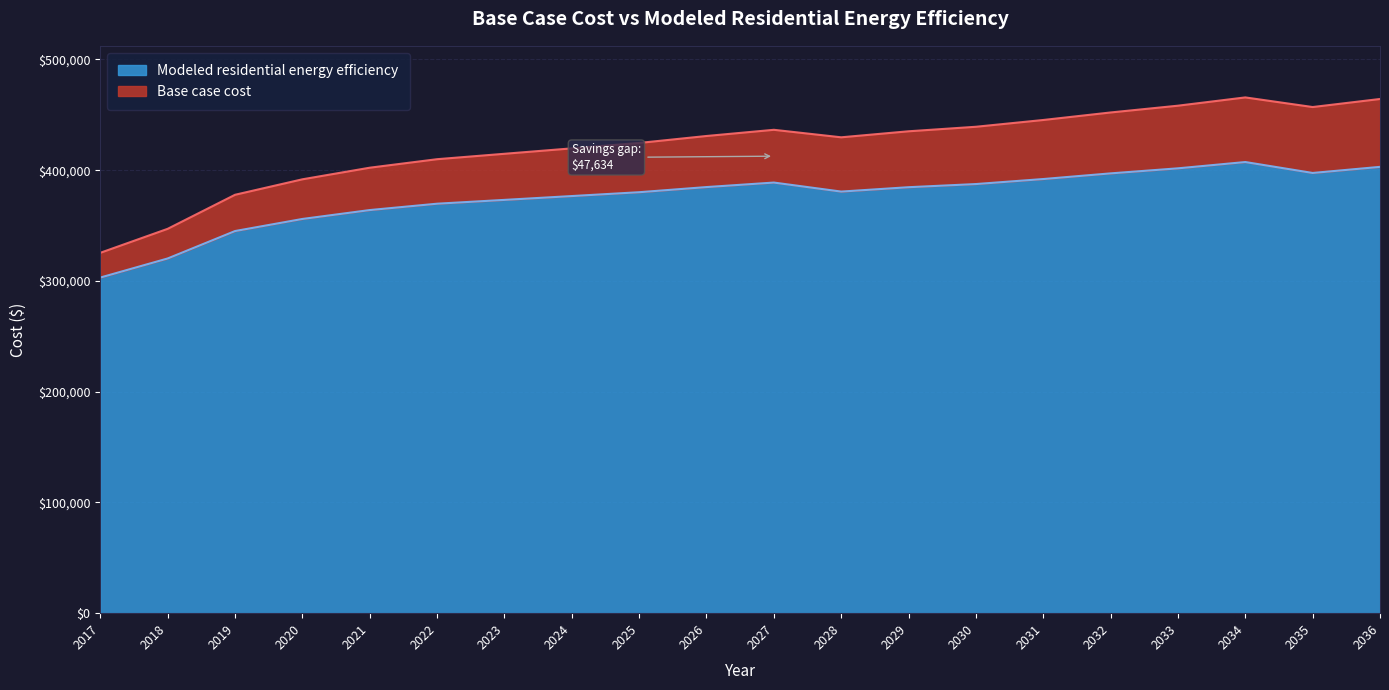

Reading left to right, extract all data points from this chart.

Base case cost: 325392.4	347042.3	377771.2	391738.8	402214.6	409896.8	414785.5	419674.2	424562.9	430848.4	436435.4	429663.4	435100.2	439177.8	445294.2	452090.2	458206.6	465682.2	456990.8	464259.8
Modeled residential energy efficiency: 303034.2	320265.0	345019.5	355928.6	363965.0	369706.0	373151.2	376610.4	380083.3	384724.6	388801.4	380652.7	384604.4	387450.8	391985.2	397090.1	401647.4	407333.4	397467.4	402968.0